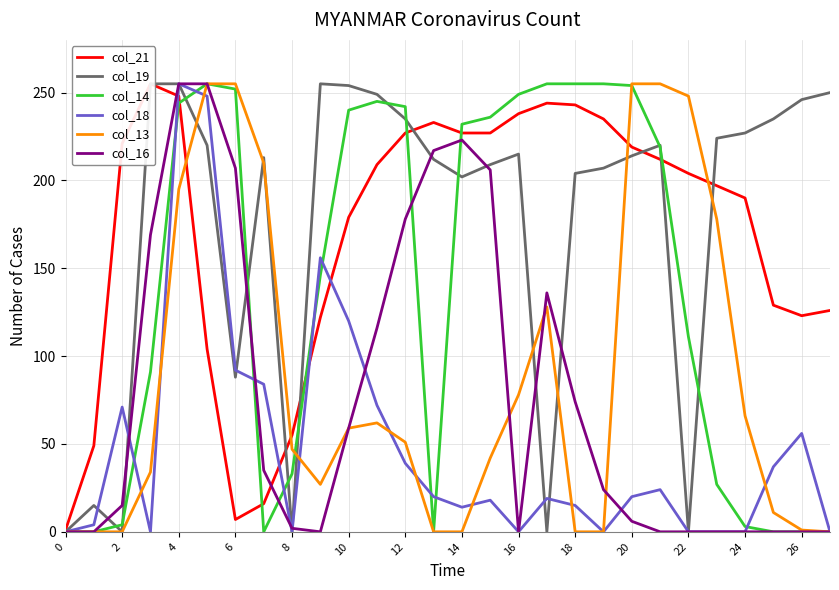

The value of col_13 at 0 is 0. True or false?

True